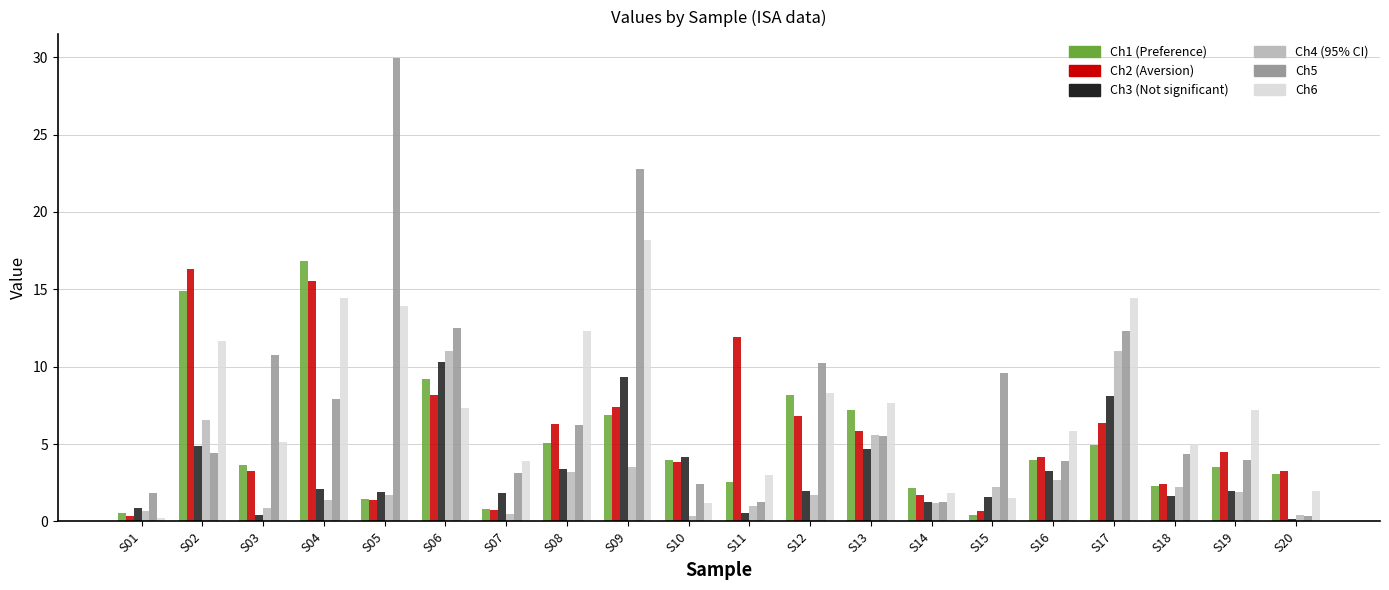

What is the difference between the highest and lowest values at S08?

9.1